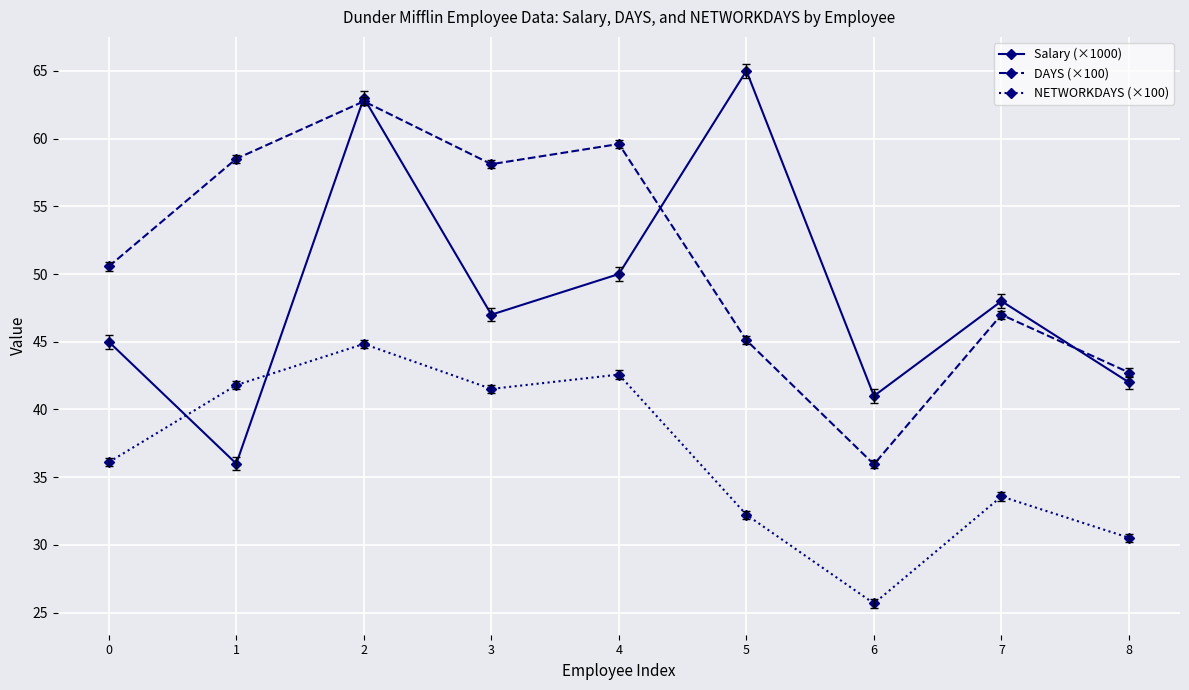

In Salary (×1000), how many points are higher than both neighbors (excluding endpoints)?

3